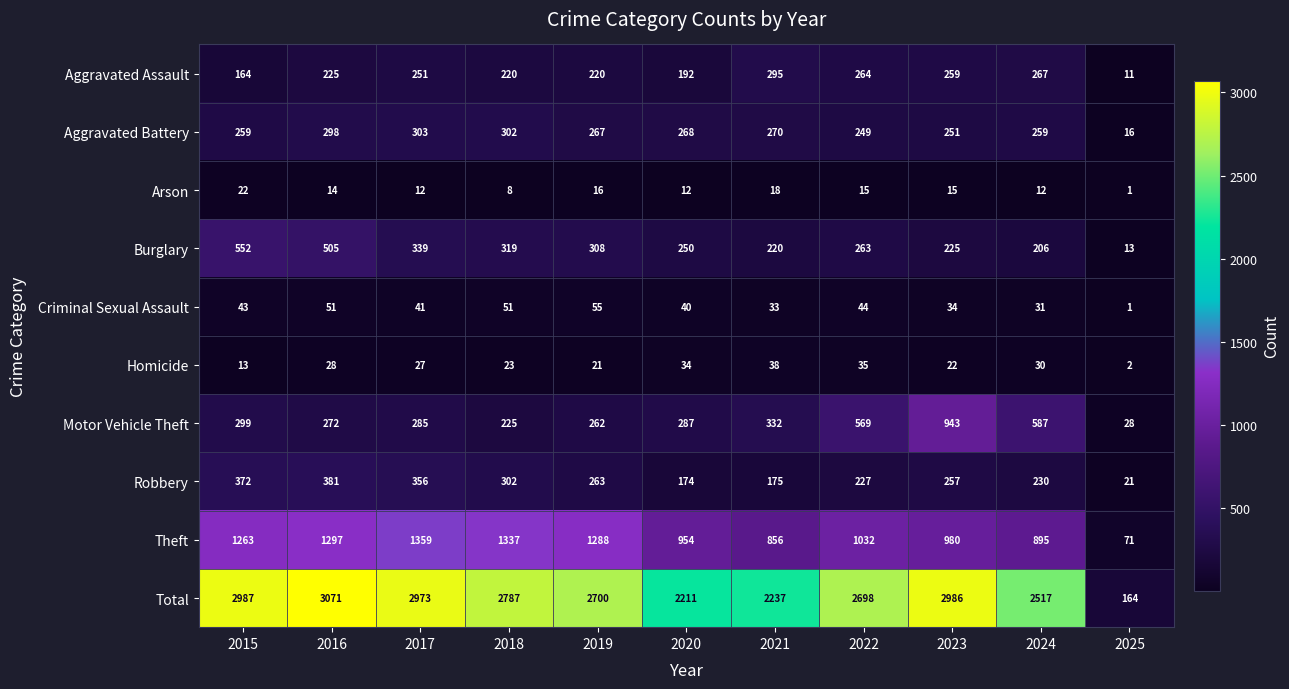

Where is Aggravated Battery nearest to the value 159?

2022